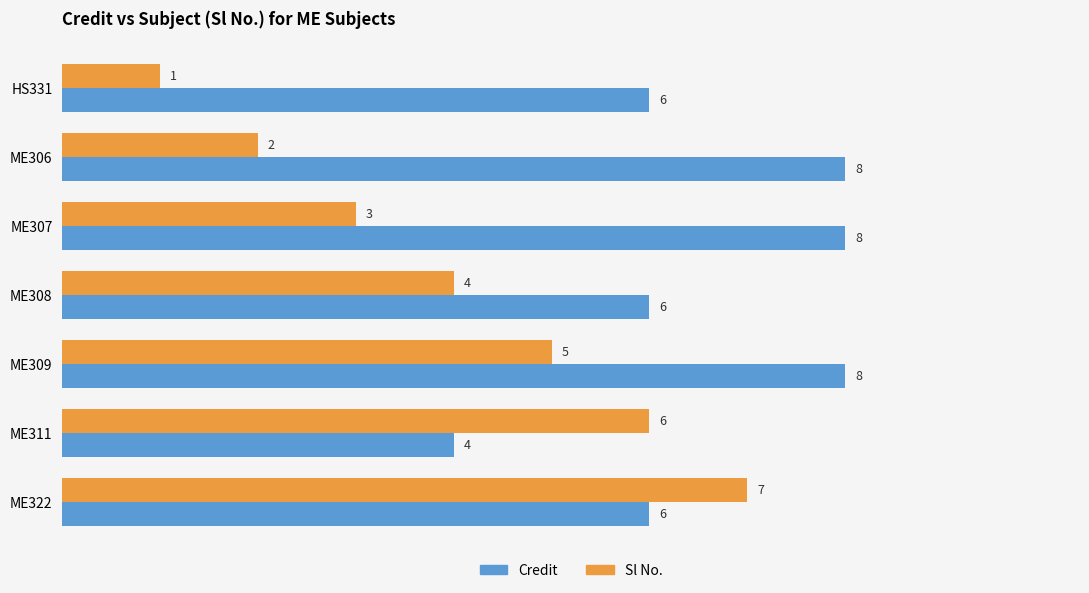

Which series has the largest total across all categories?

Credit